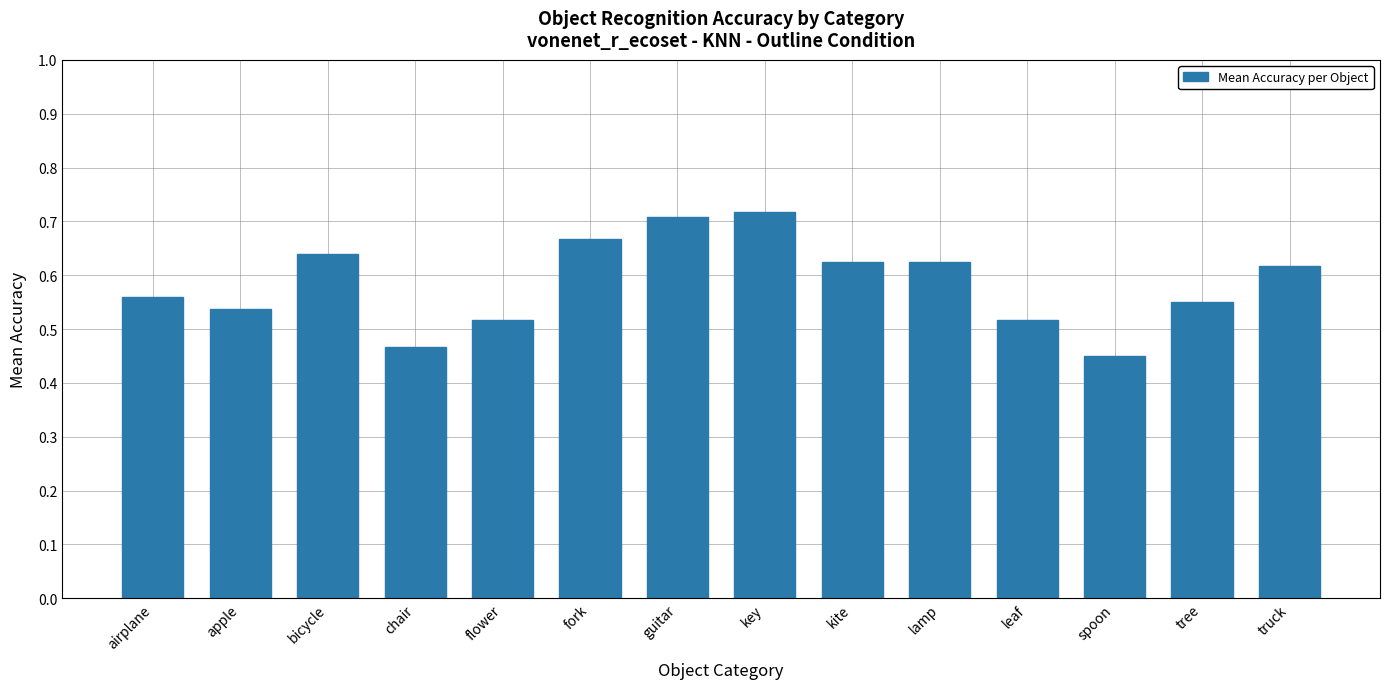

Which category has the lowest value across all series?

spoon